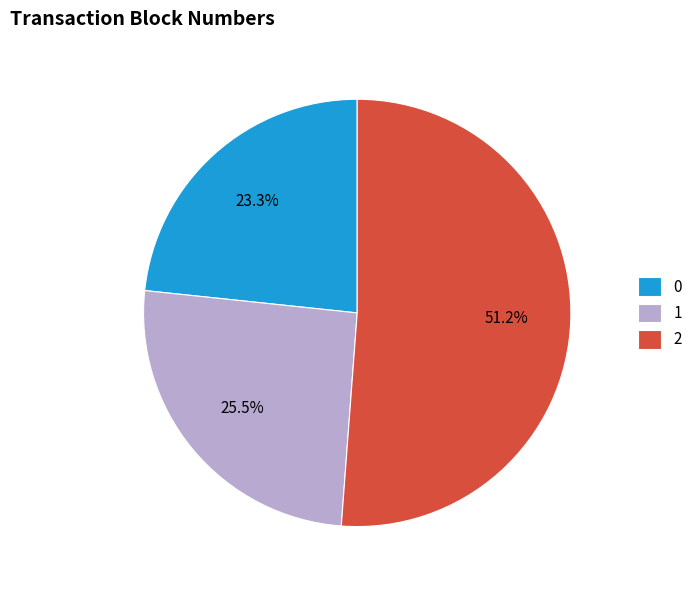

Is 1 the majority of the pie?

No